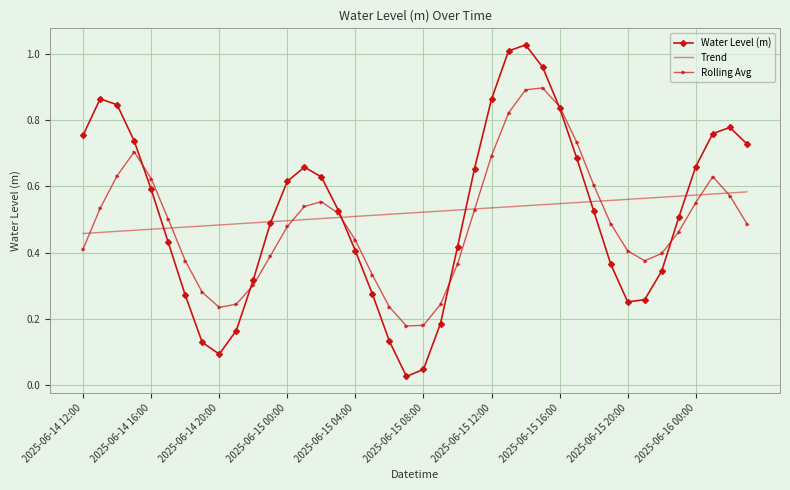

Which series has the widest spread of values?

Water Level (m)